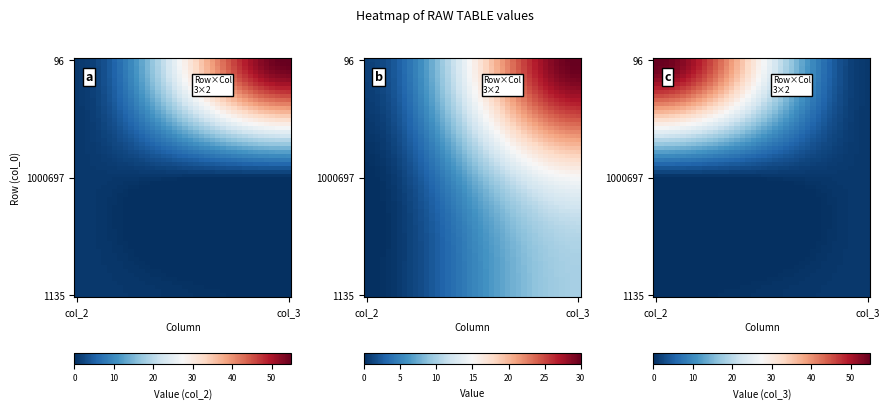

Reading left to right, what are all the values shown in this chart?

96: col_2=1	col_3=55
1000697: col_2=1	col_3=0
1135: col_2=1	col_3=0